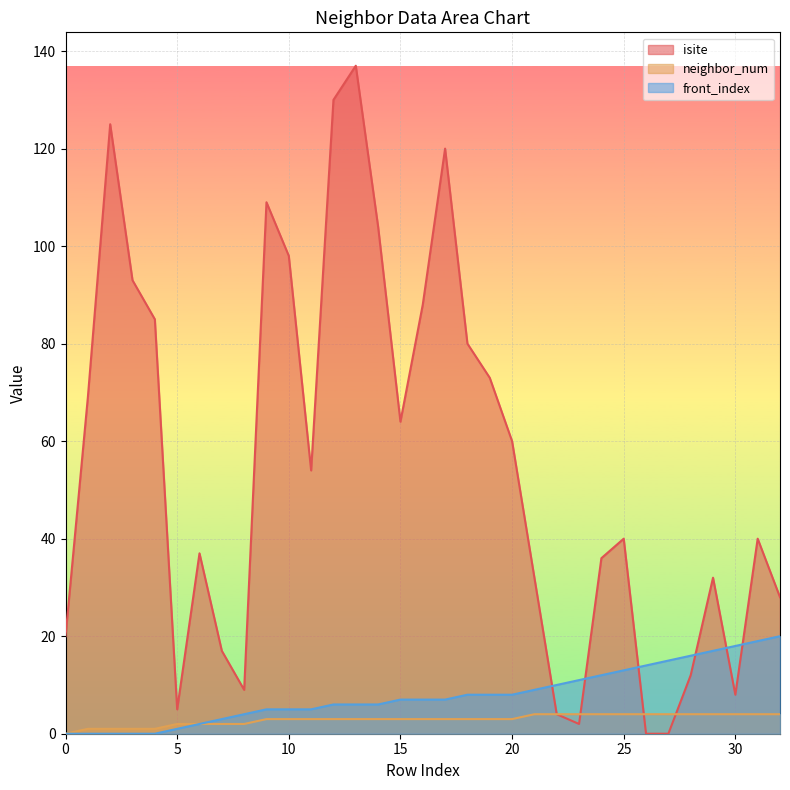

Count the number of data series in this chart.

3